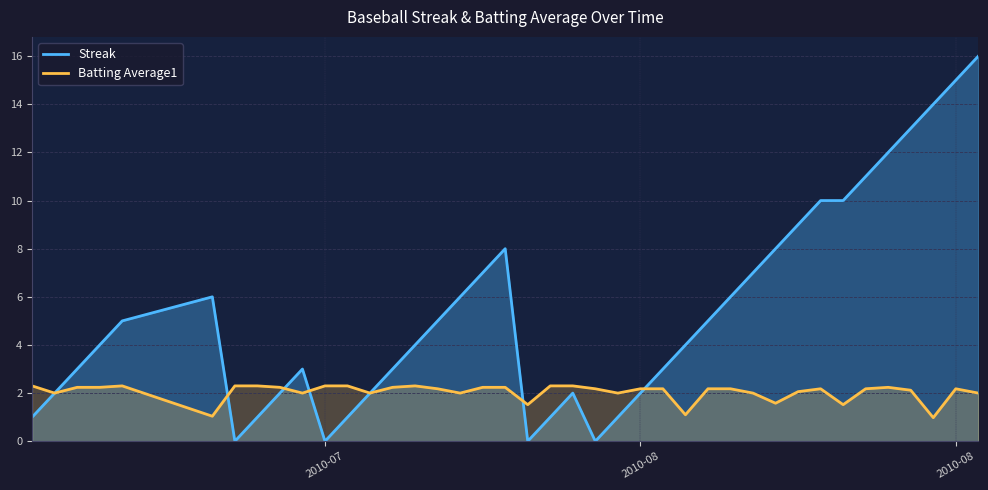

At which category is the sum across all series the highest?

2010-08-18